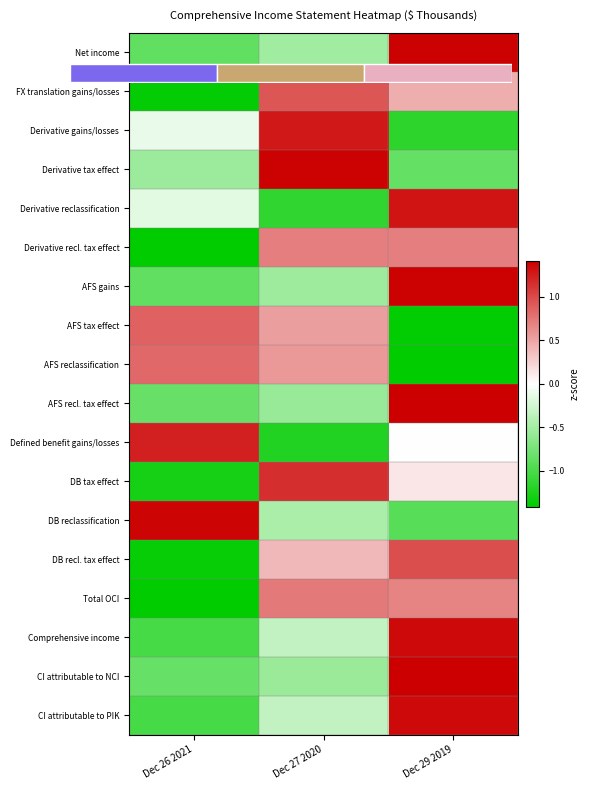

Which series has the largest total across all categories?

DB recl. tax effect